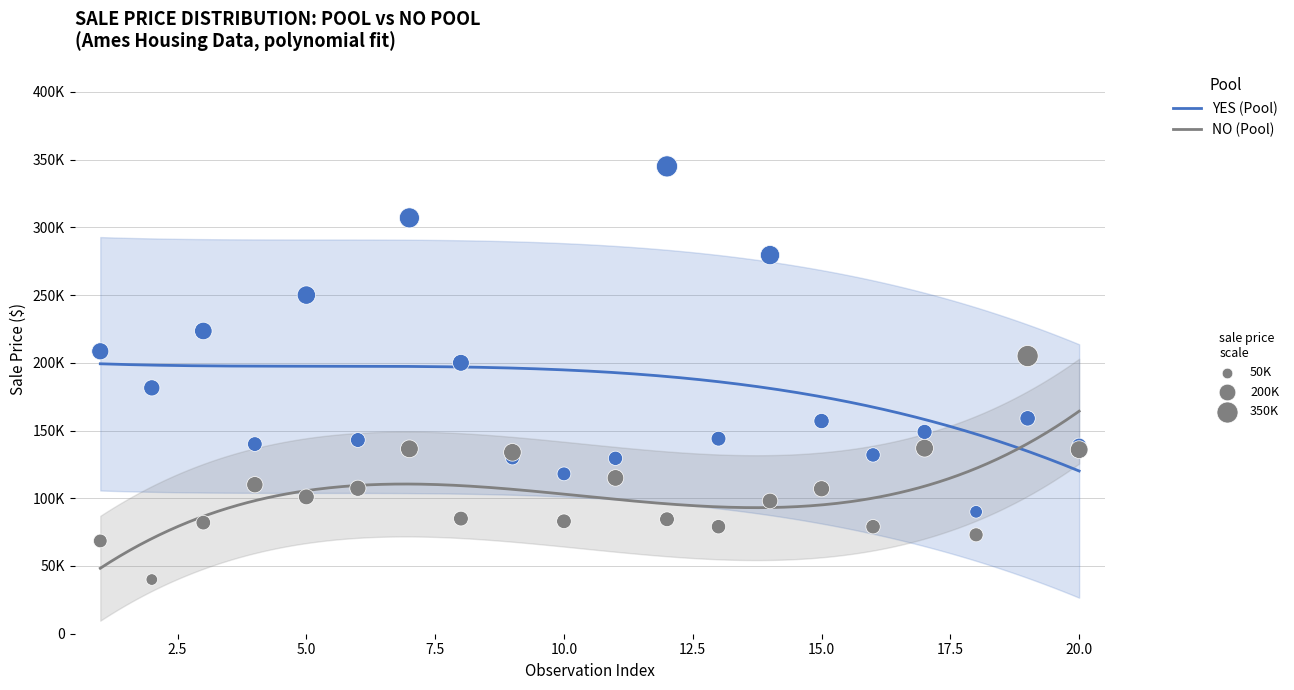

Which series has the largest total across all categories?

YES (Pool)